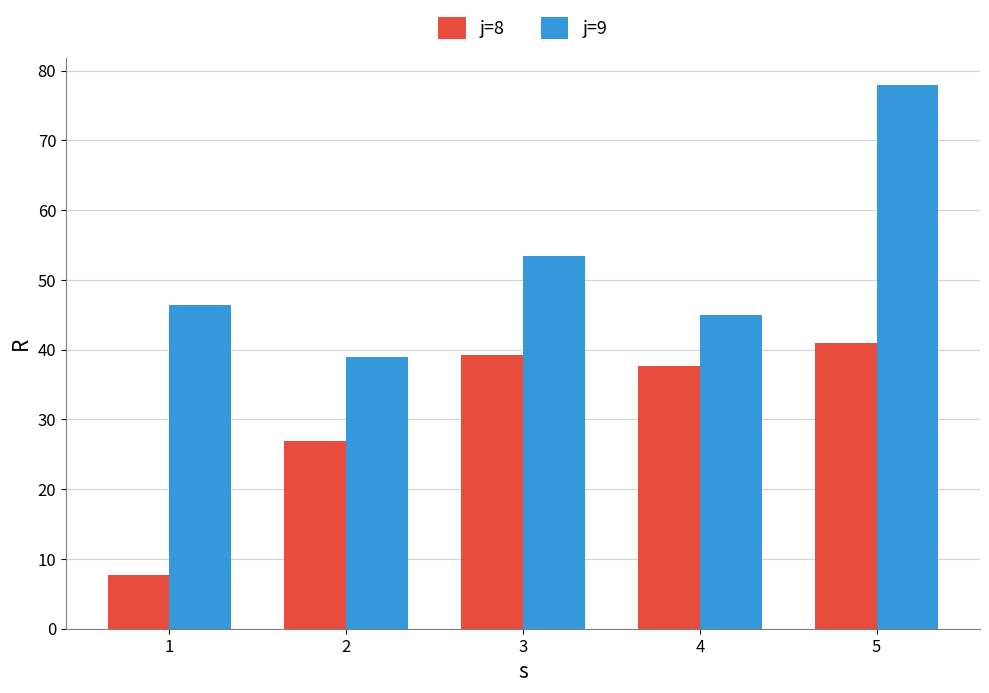

Reading right to left, transcribe all the data shown in this chart.

j=8: 5=40.9	4=37.7	3=39.2	2=27.0	1=7.7
j=9: 5=77.9	4=44.9	3=53.4	2=39.0	1=46.3